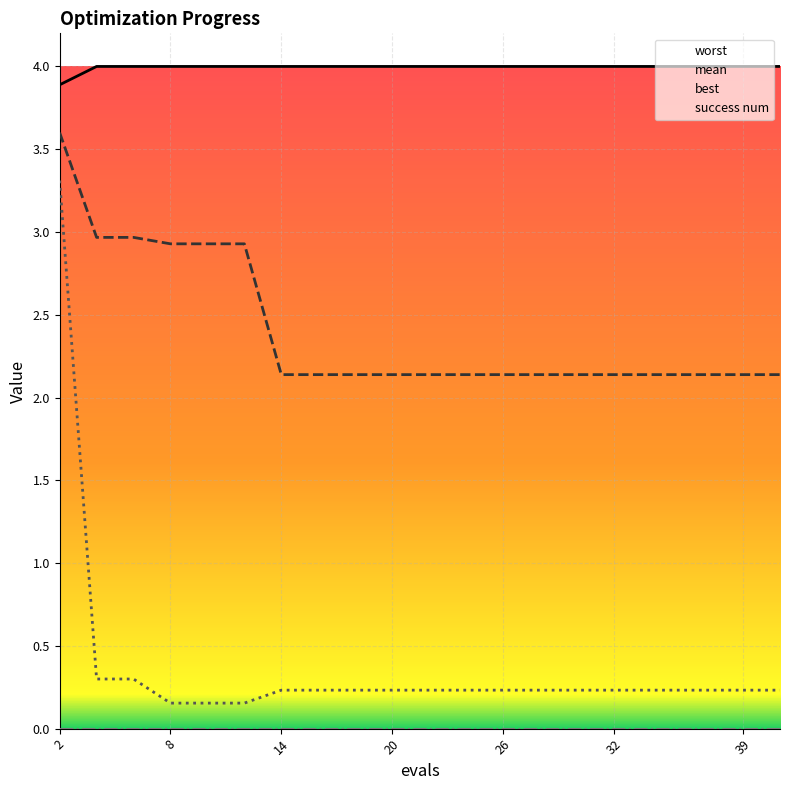

What are all the series names shown in the legend?

worst, mean, best, success num